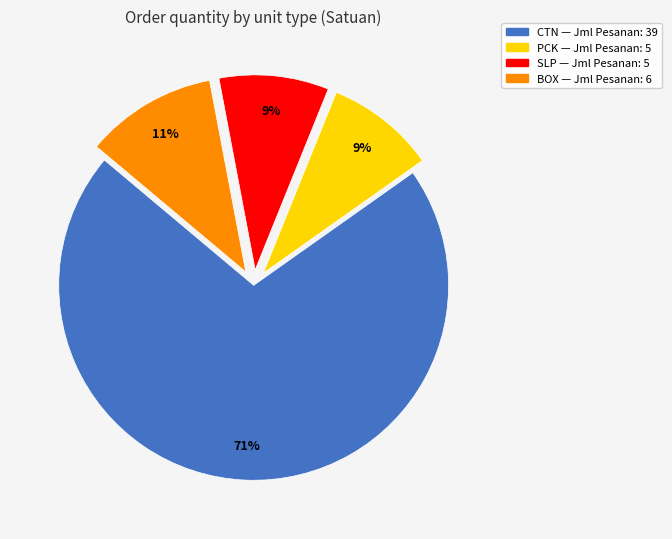

Is there a majority slice in this chart?

Yes